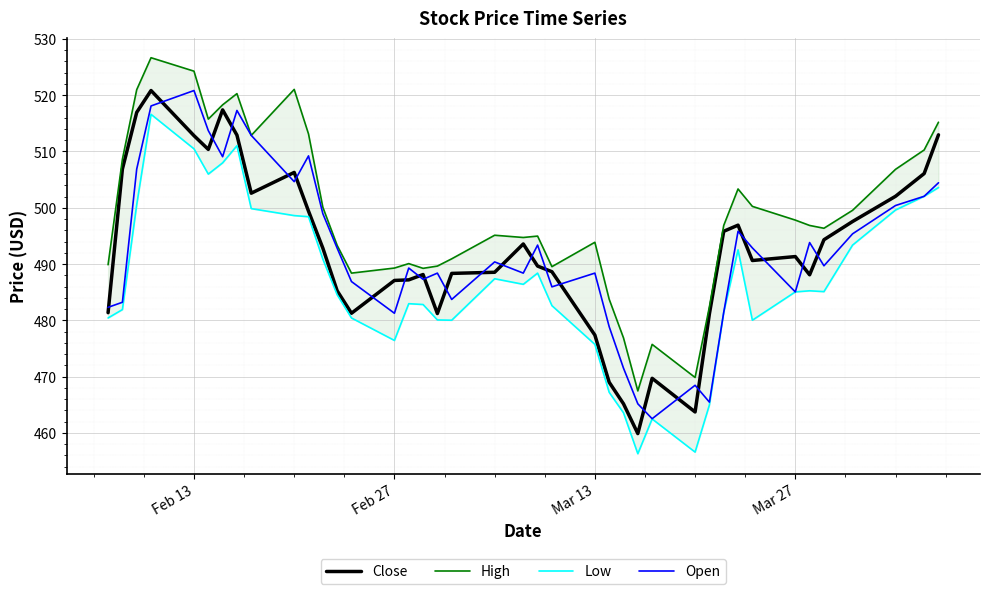

After their last crossing, which series has the higher values: Open or Close?

Close